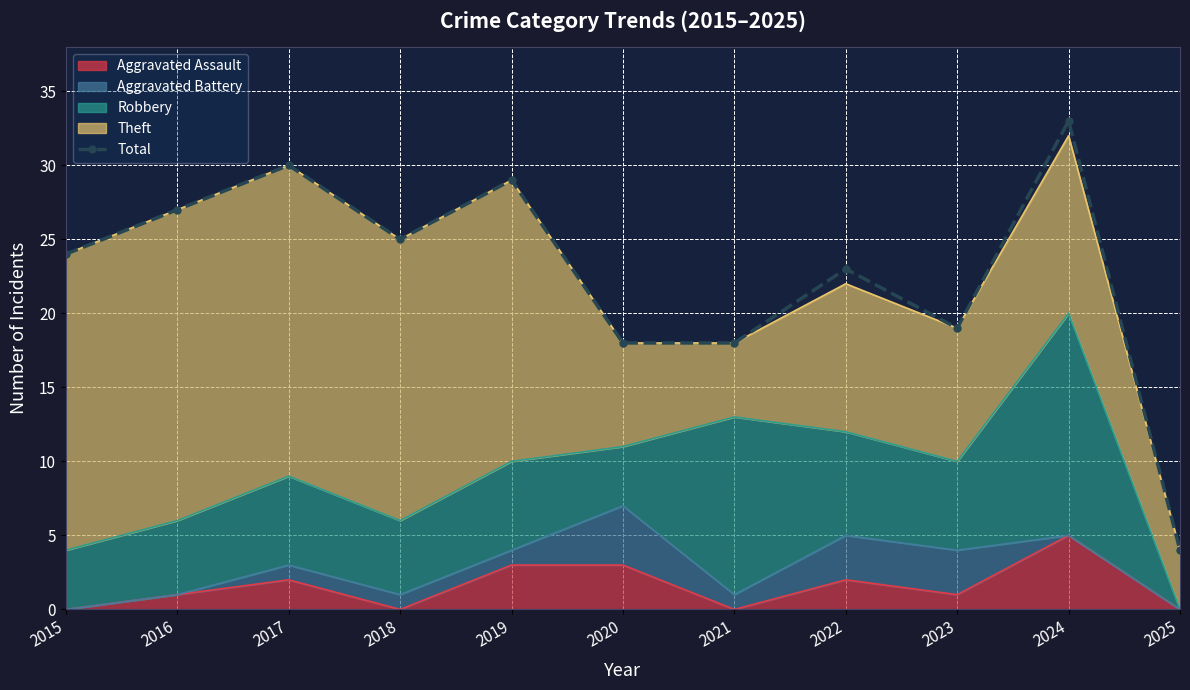

What is the maximum value shown in the chart?

33